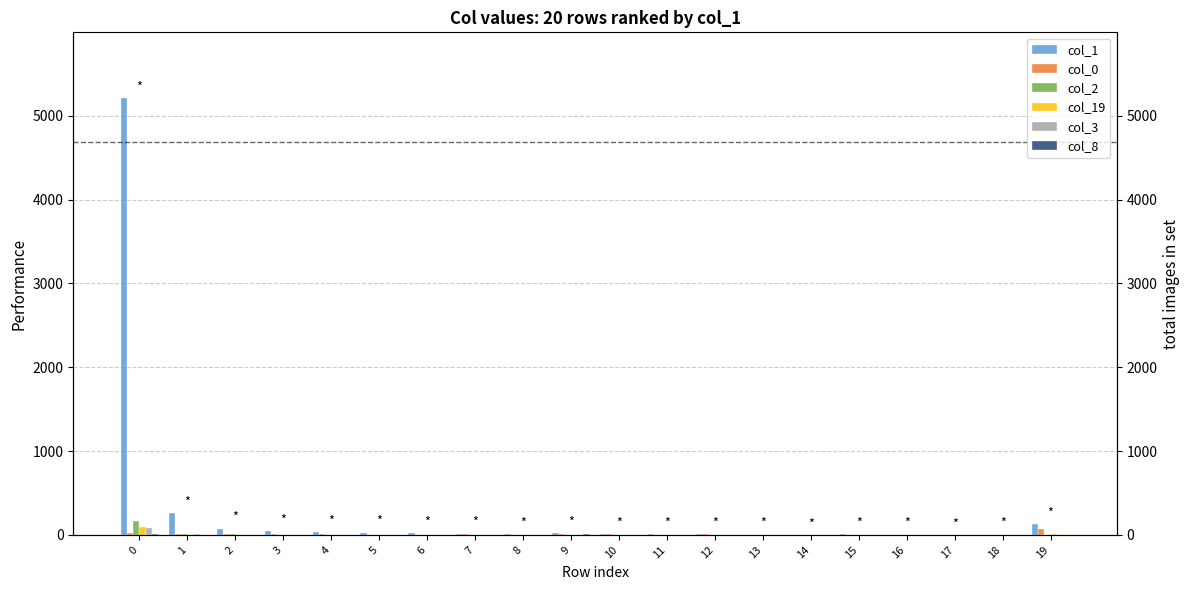

What are all the series names shown in the legend?

col_1, col_0, col_2, col_19, col_3, col_8